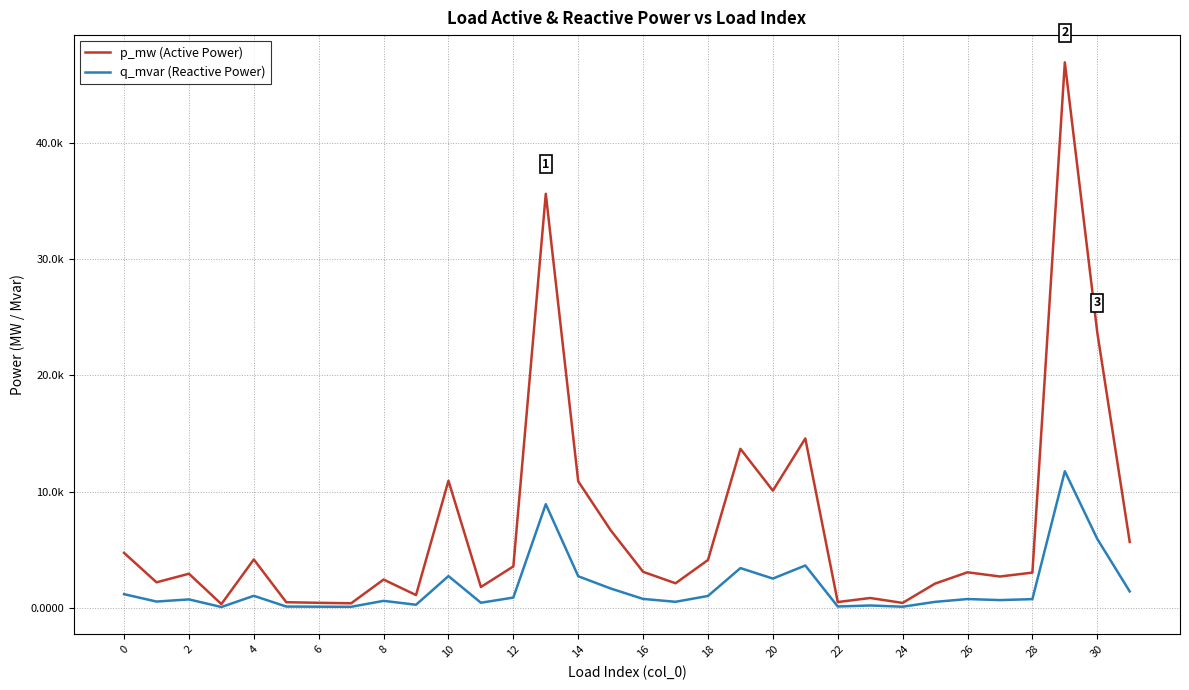

Does the chart have visible grid lines?

Yes